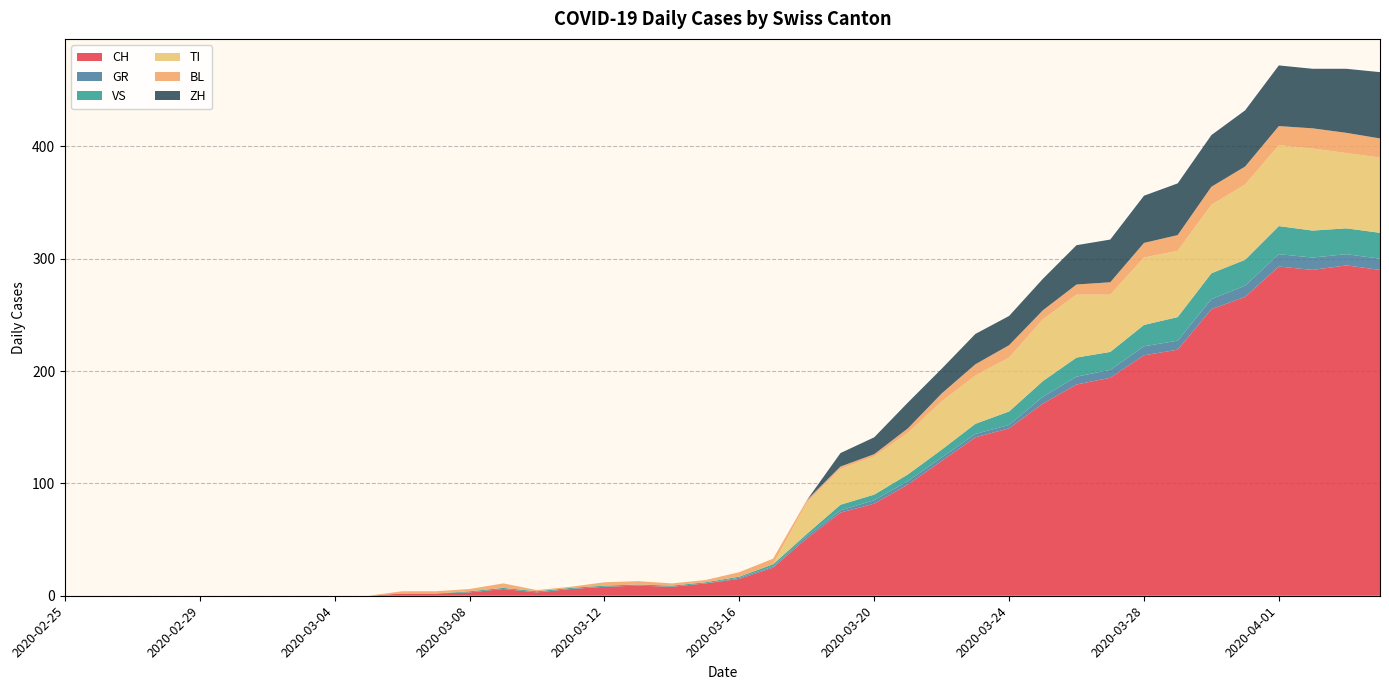

Reading left to right, what are all the values shown in this chart?

CH: 0	0	0	0	0	0	0	0	0	0	2	2	3	6	3	6	8	9	8	11	15	25	51	74	82	99	120	141	149	171	188	194	214	219	255	266	293	290	294	290
GR: 0	0	0	0	0	0	0	0	0	0	0	0	0	0	0	0	0	0	0	0	1	1	2	2	3	3	3	3	3	6	7	7	8	8	9	10	11	11	10	10
VS: 0	0	0	0	0	0	0	0	0	0	0	0	1	1	1	1	1	1	1	1	1	2	2	5	5	6	7	9	12	14	17	16	19	21	23	23	25	24	23	23
TI: 0	0	0	0	0	0	0	0	0	0	0	0	0	0	0	0	0	0	0	0	0	0	28	32	34	37	43	43	48	55	56	51	60	59	61	67	72	73	67	67
BL: 0	0	0	0	0	0	0	0	0	0	2	2	2	4	1	1	3	3	2	2	4	5	2	2	2	4	7	10	11	8	9	11	13	14	16	16	17	18	18	17
ZH: 0	0	0	0	0	0	0	0	0	0	0	0	0	0	0	0	0	0	0	0	0	0	0	12	15	23	22	27	26	28	35	38	42	46	46	50	54	53	57	59